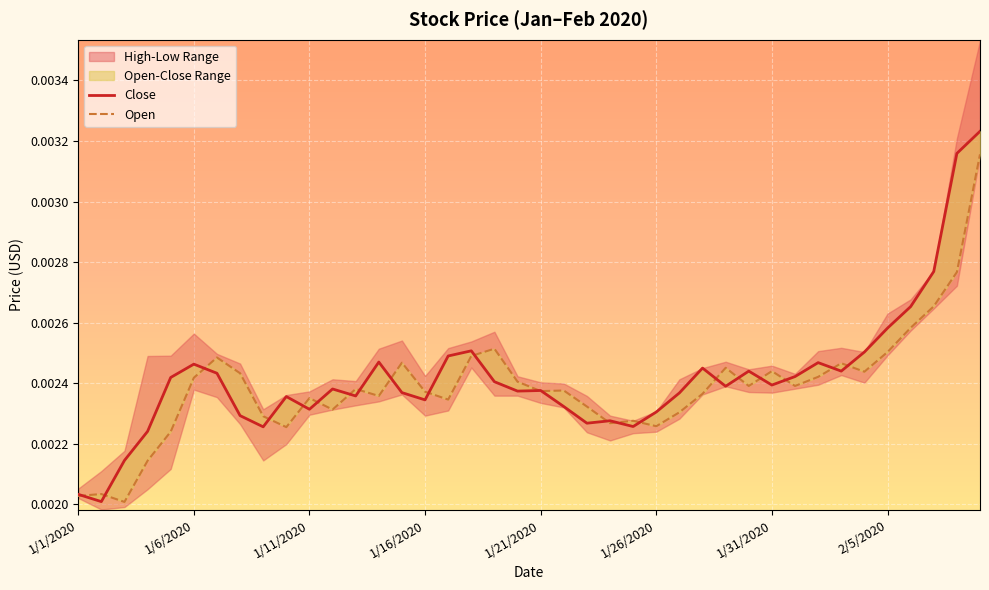

The Open series shows 0.0 at 1/6/2020. True or false?

True